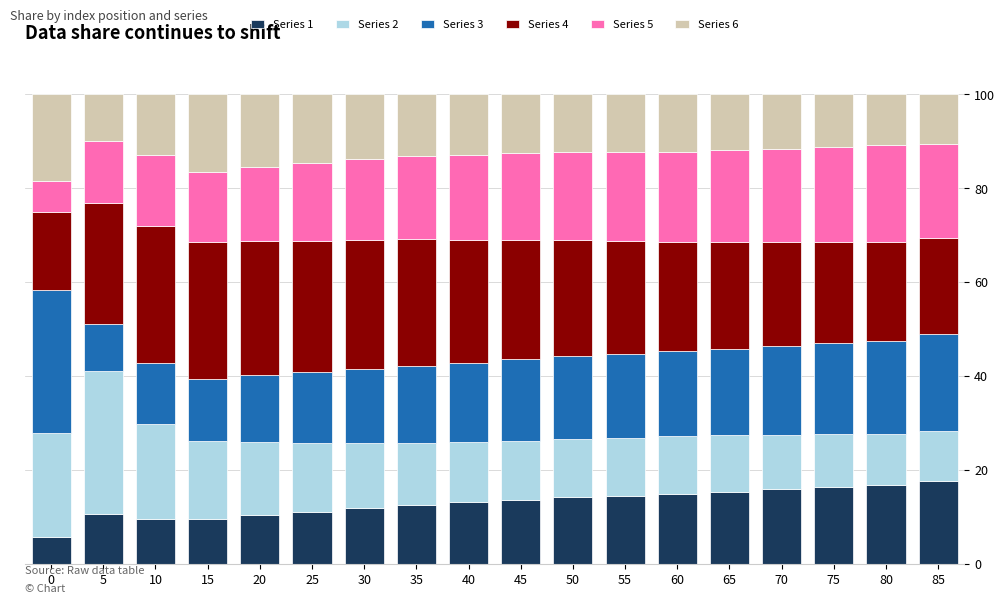

What is the highest value of the Series 1 series?

17.6